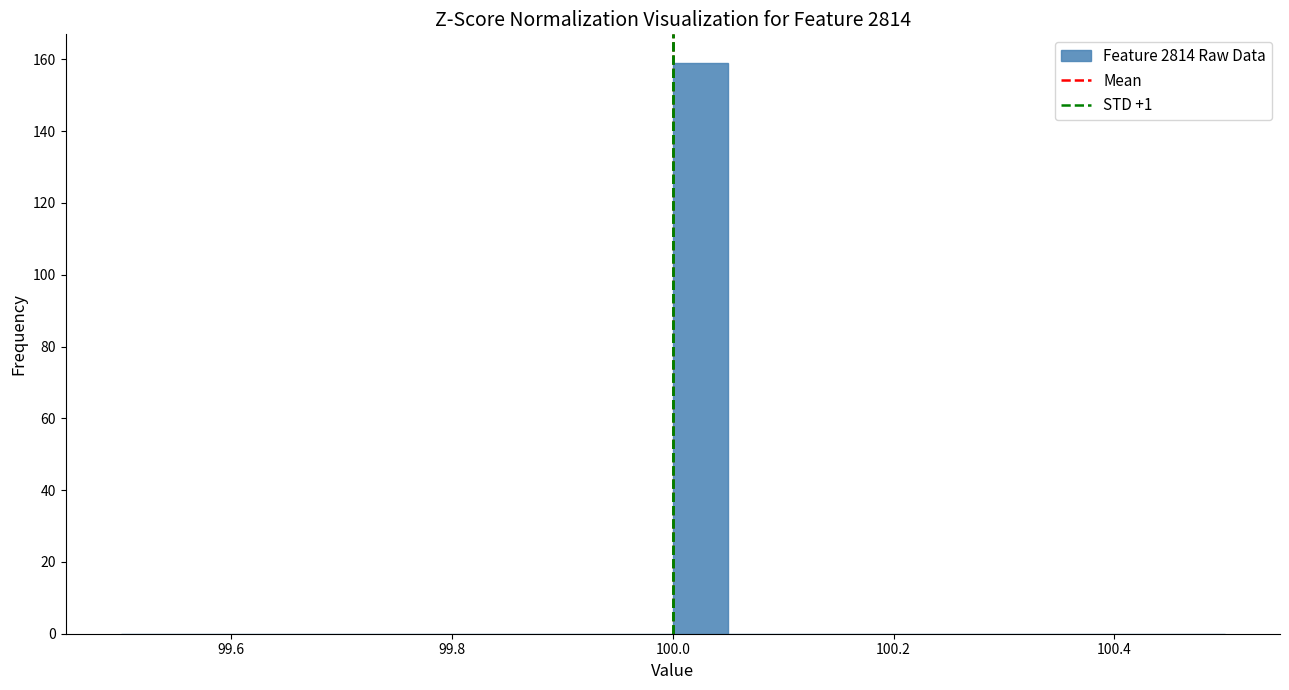

Read against the x-axis, roughly where is the centre of the tallest bar?

100.02